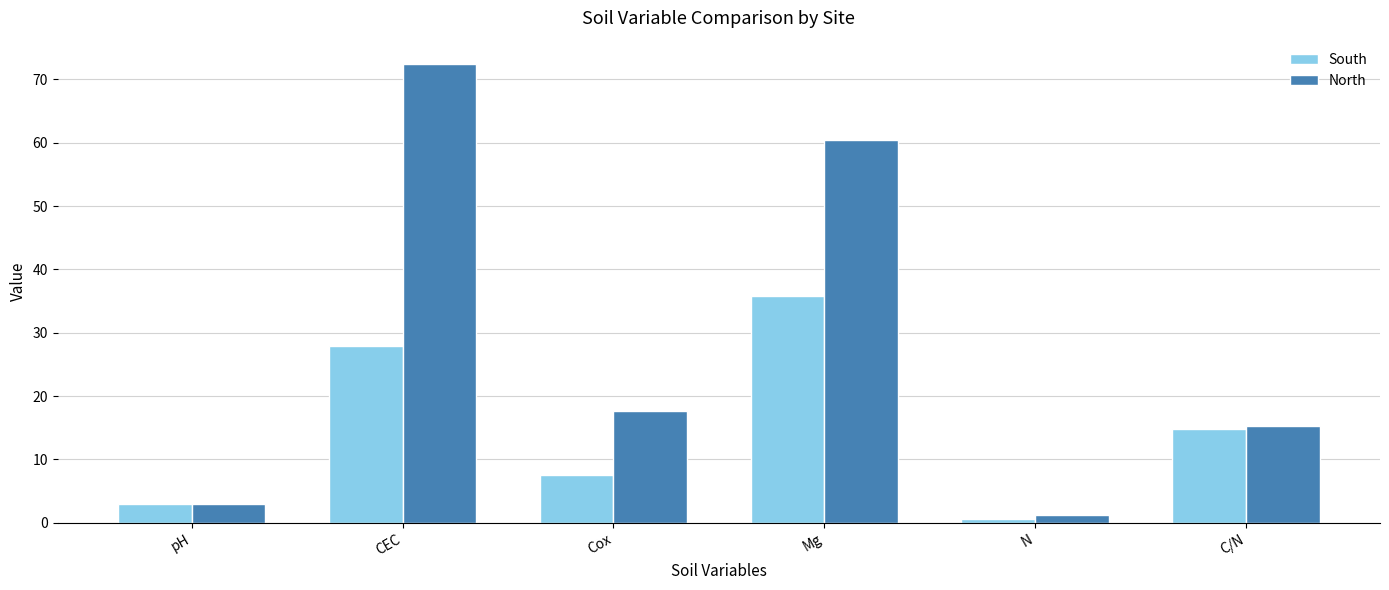

What is the maximum value shown in the chart?

72.5